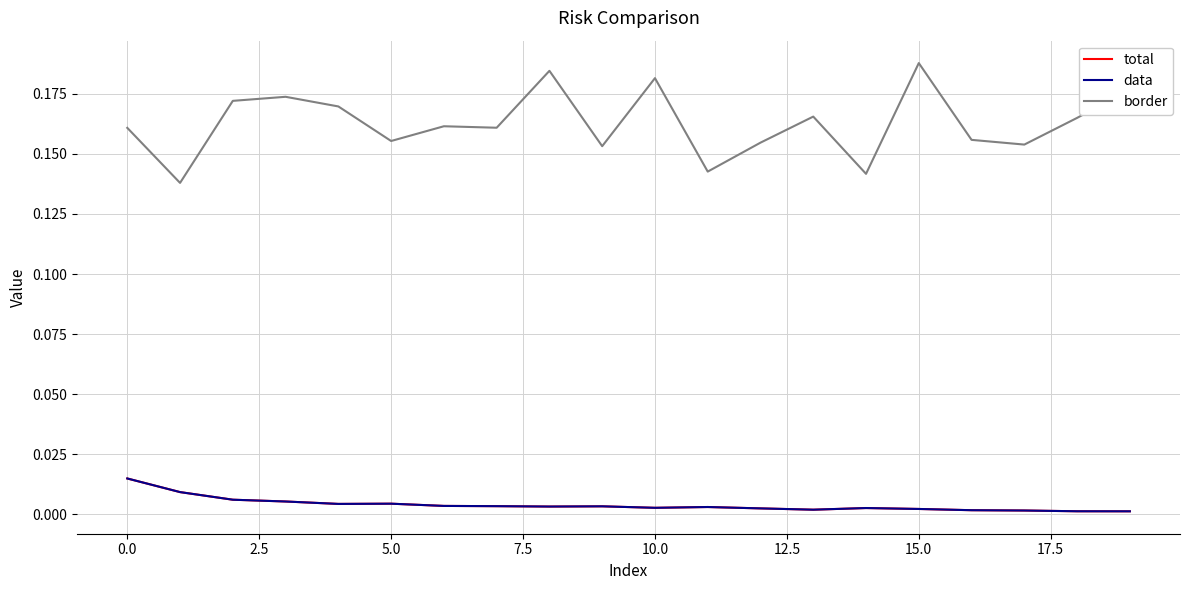

Does the chart have visible grid lines?

Yes